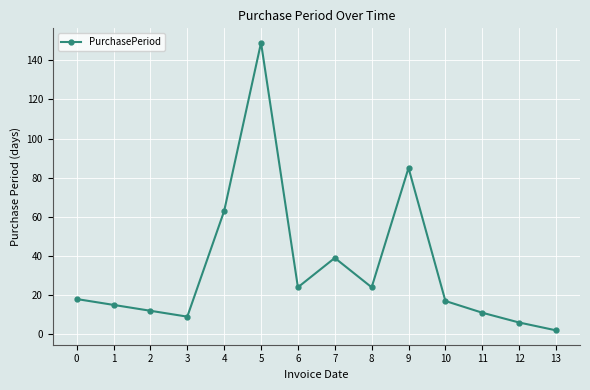

Which category has the lowest value across all series?

13